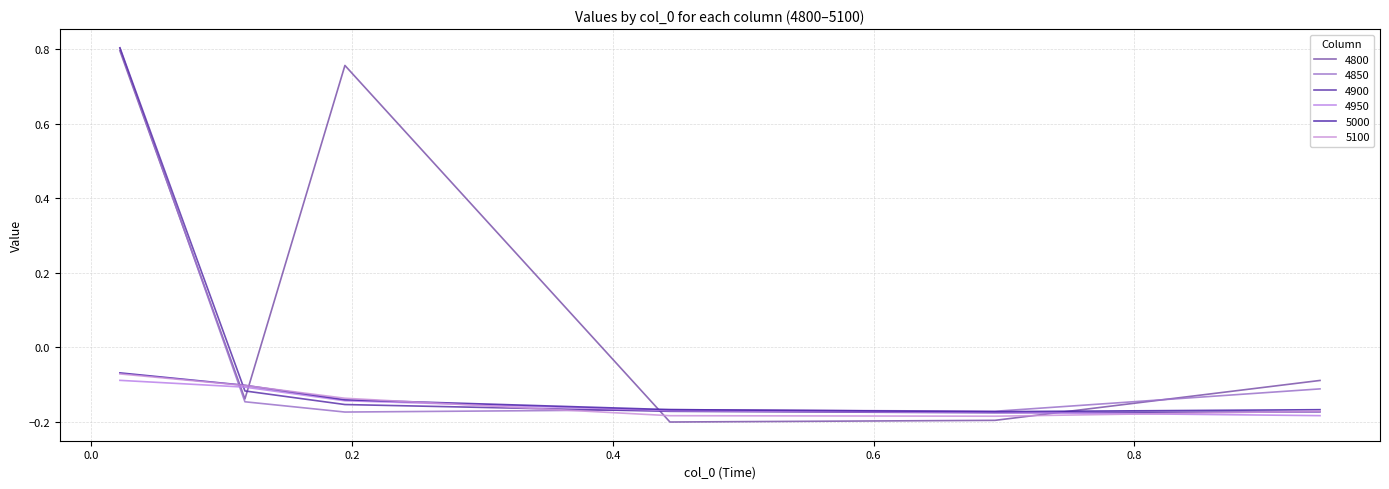

At which category does the chart reach its peak across all series?

0.02191780821917808